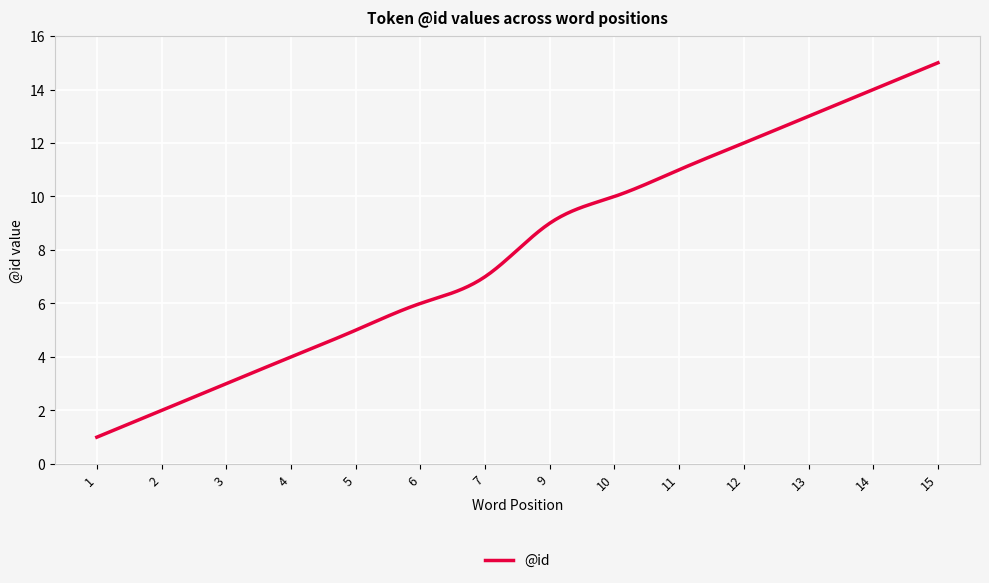

What is the greatest value displayed?

15.0